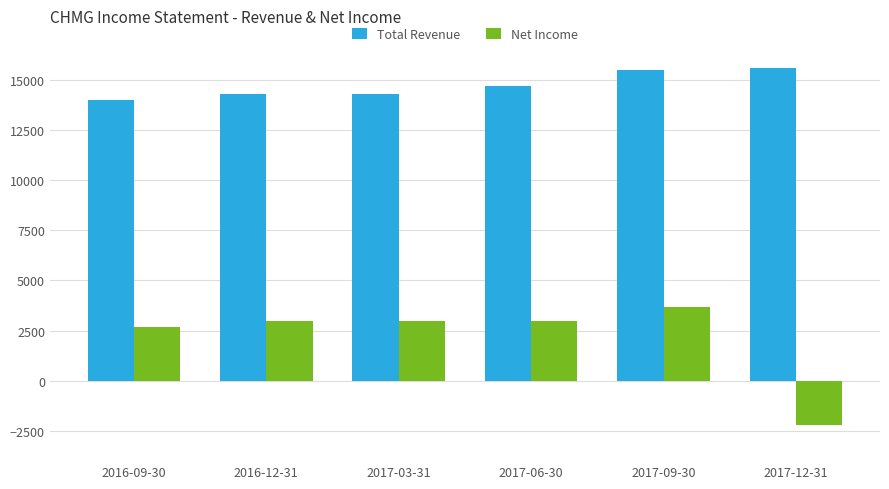

How many distinct data groups are displayed?

2